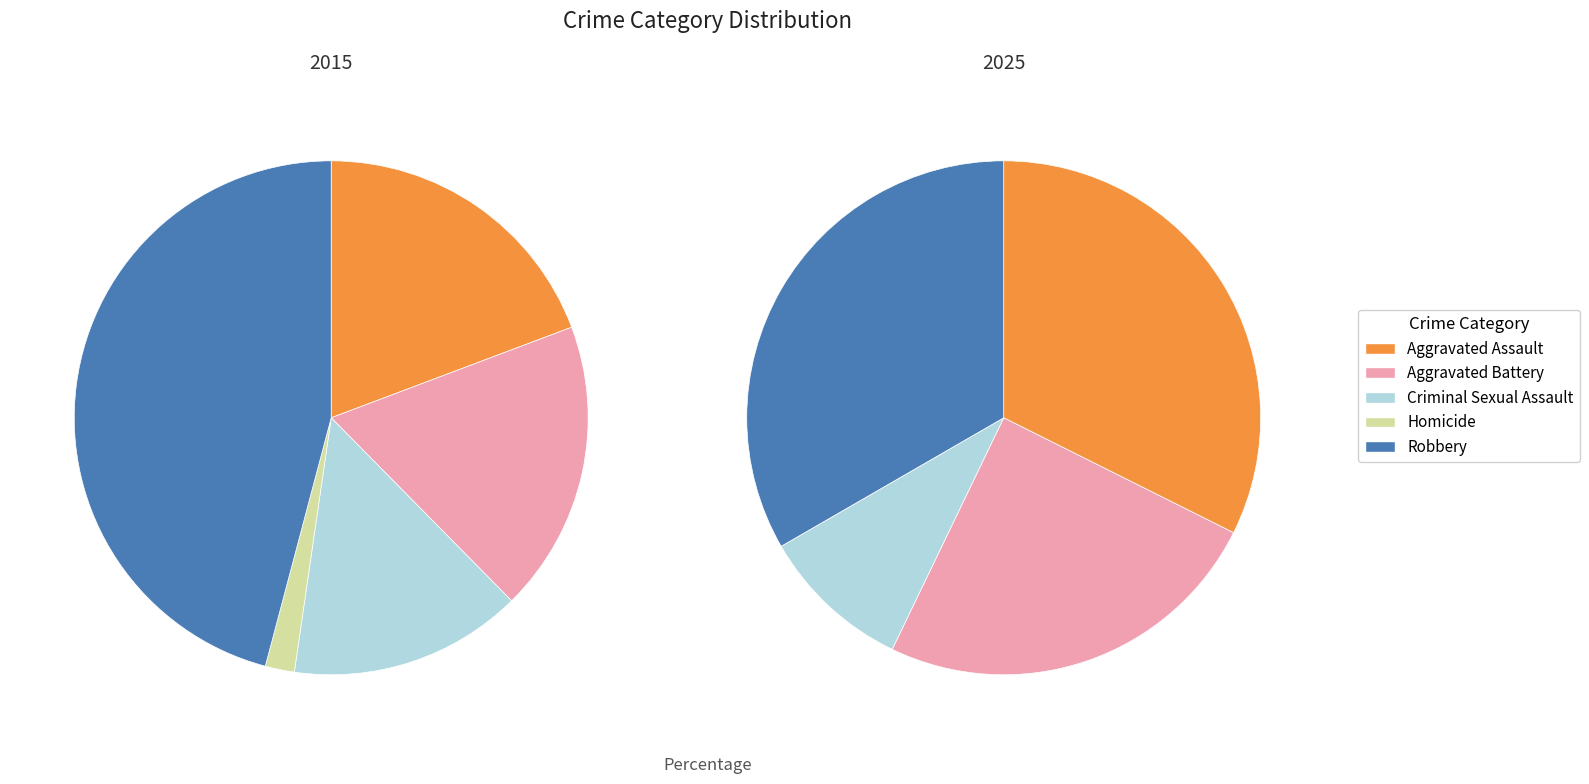

What percentage is the Criminal Sexual Assault slice, to the nearest percent?

15%